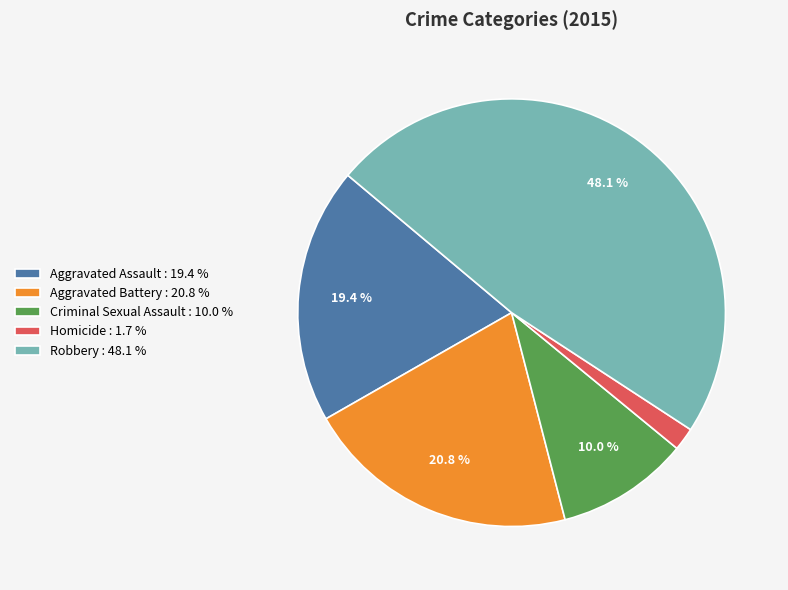

Combined, do Homicide and Aggravated Assault account for over 50%?

No